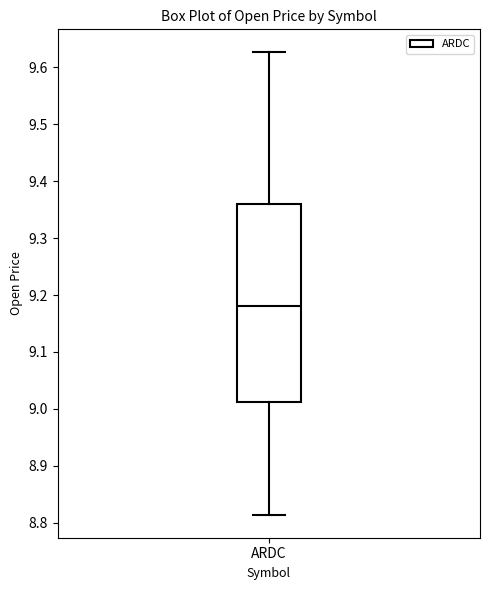

Read this box plot against the y-axis: the position of the median line, the range covered by the box, and the ends of both whiskers. The values are not printed on the chart, so give them approximately, as read against the axis.

median 9.18, box 9.01 to 9.36, whiskers 8.81 to 9.63